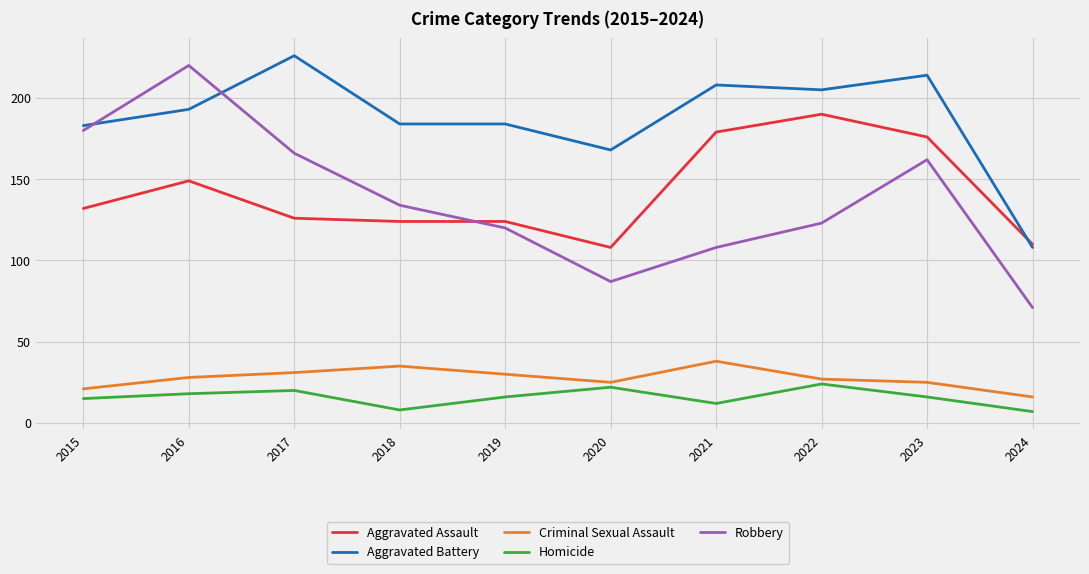

True or false: Robbery has a value of 134 at 2018.

True